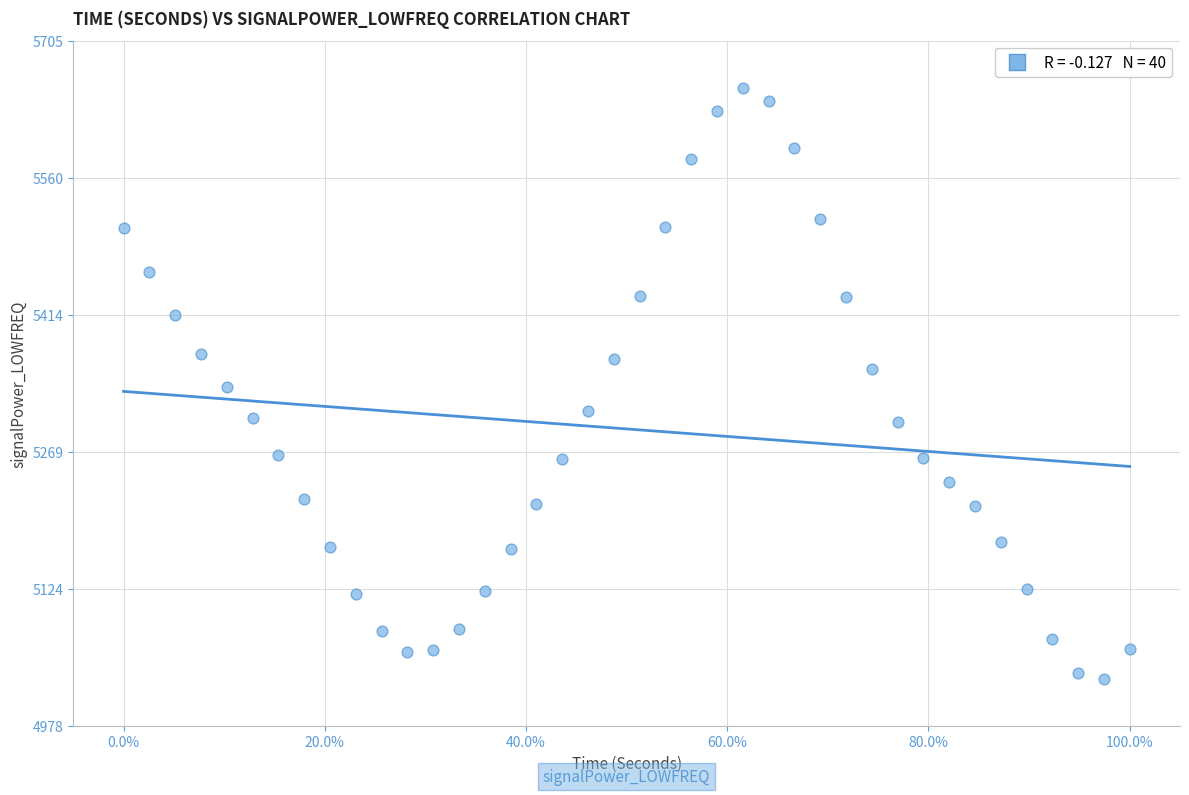

What is the range of X values (max minus min)?

1.0